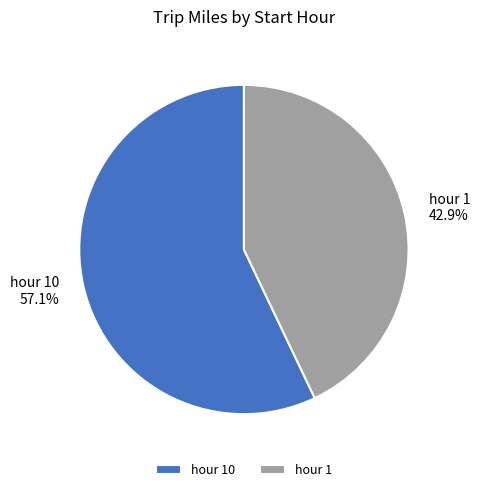

Rank the categories by value from highest to lowest.

hour 10, hour 1